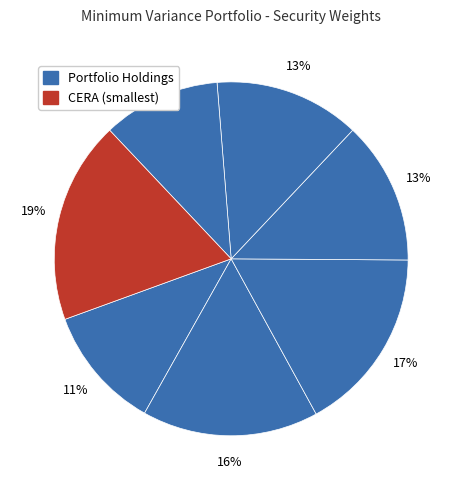

How many slices are in this pie chart?

7